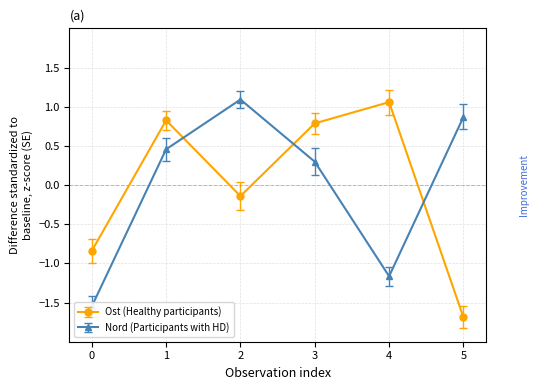

At which label does Ost (Healthy participants) reach its peak?

4